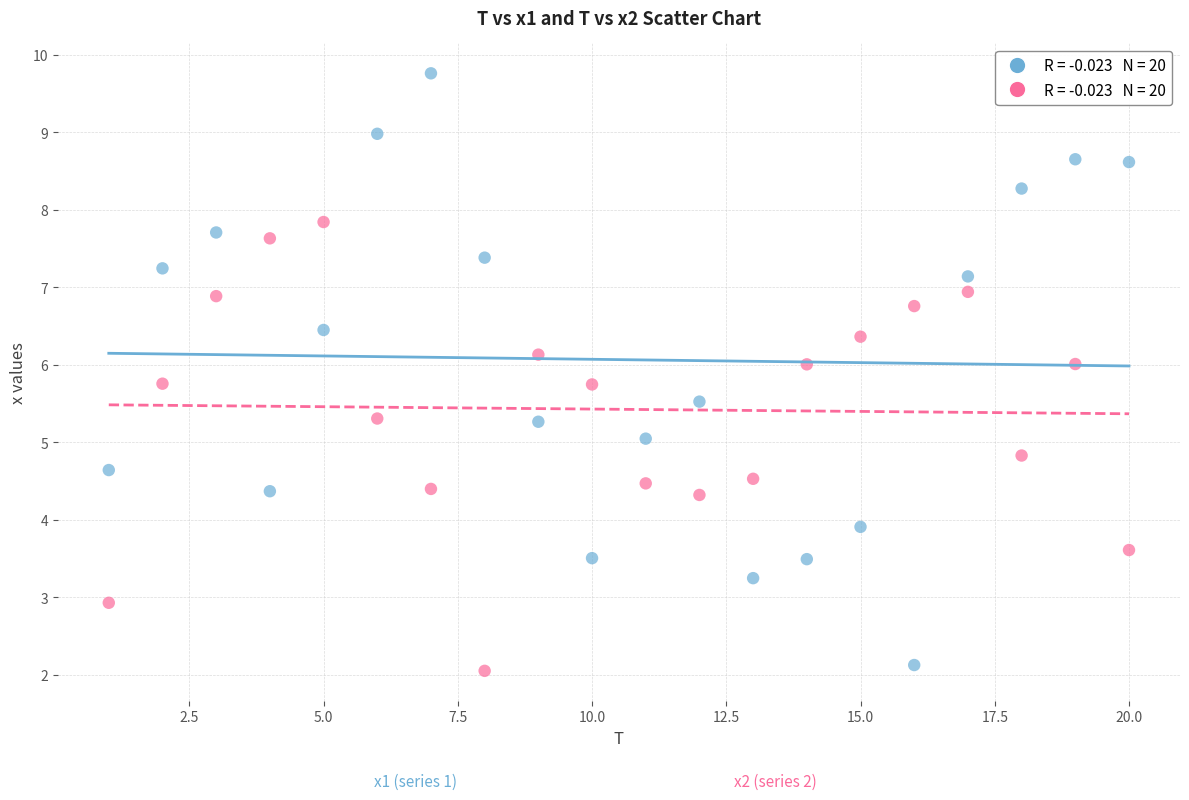

Across all data points, what is the range of X values (max minus min)?

19.0